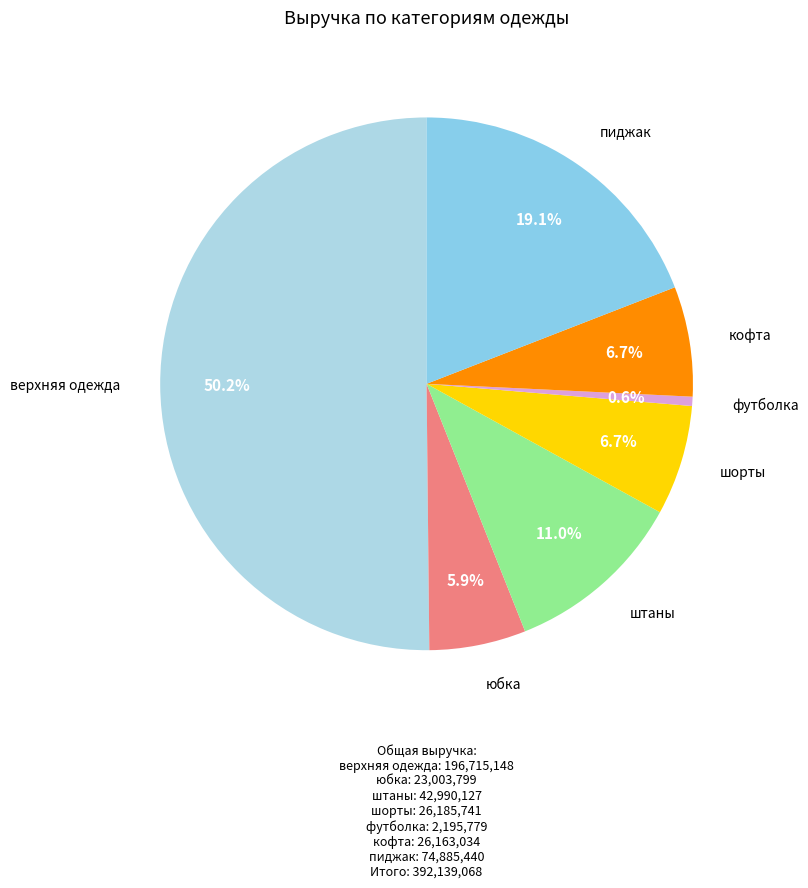

How many slices are in this pie chart?

7